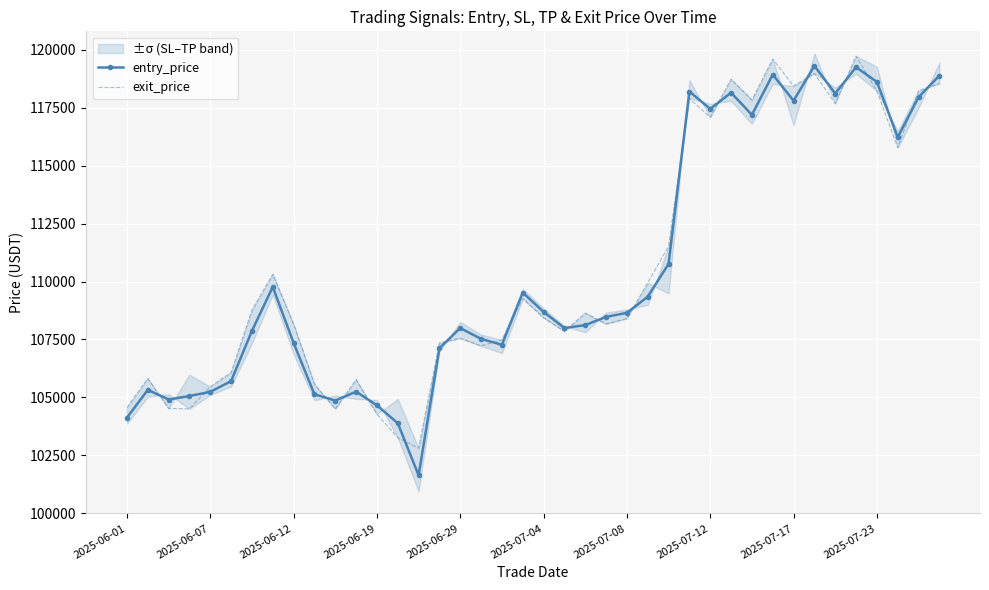

How many lines are shown in the chart?

2